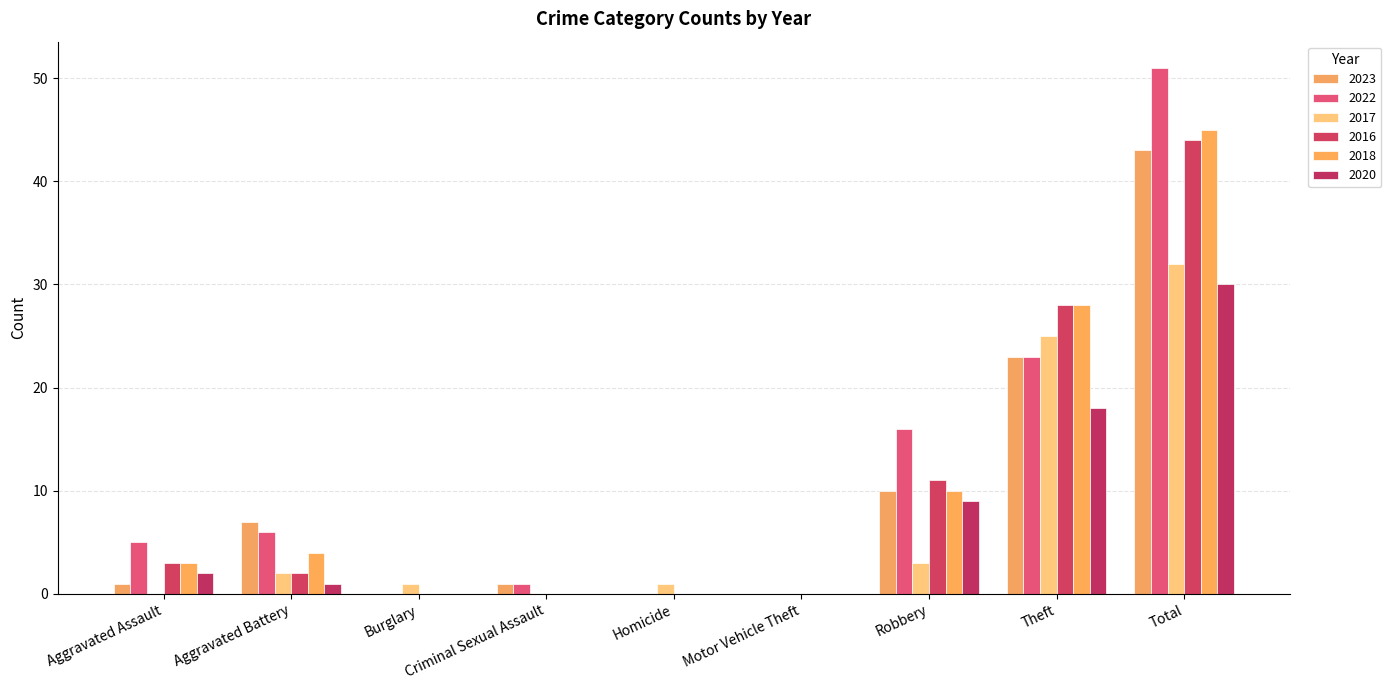

At which label does 2016 first exceed 2?

Aggravated Assault